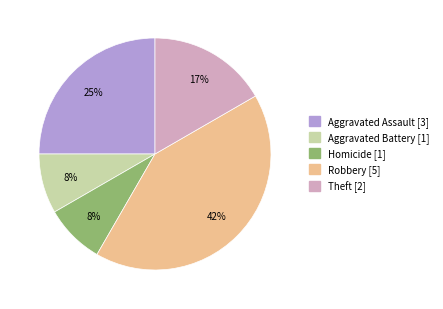

Does any single category account for the majority?

No